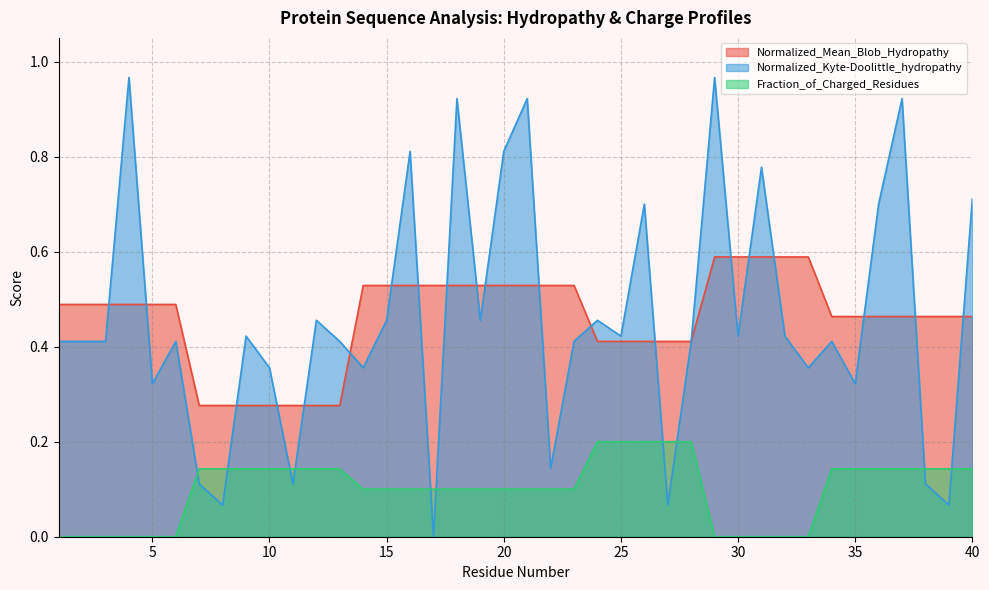

List the labels in order of Normalized_Mean_Blob_Hydropathy value, largest first.

29, 30, 31, 32, 33, 14, 15, 16, 17, 18, 19, 20, 21, 22, 23, 1, 2, 3, 4, 5, 6, 34, 35, 36, 37, 38, 39, 40, 24, 25, 26, 27, 28, 7, 8, 9, 10, 11, 12, 13